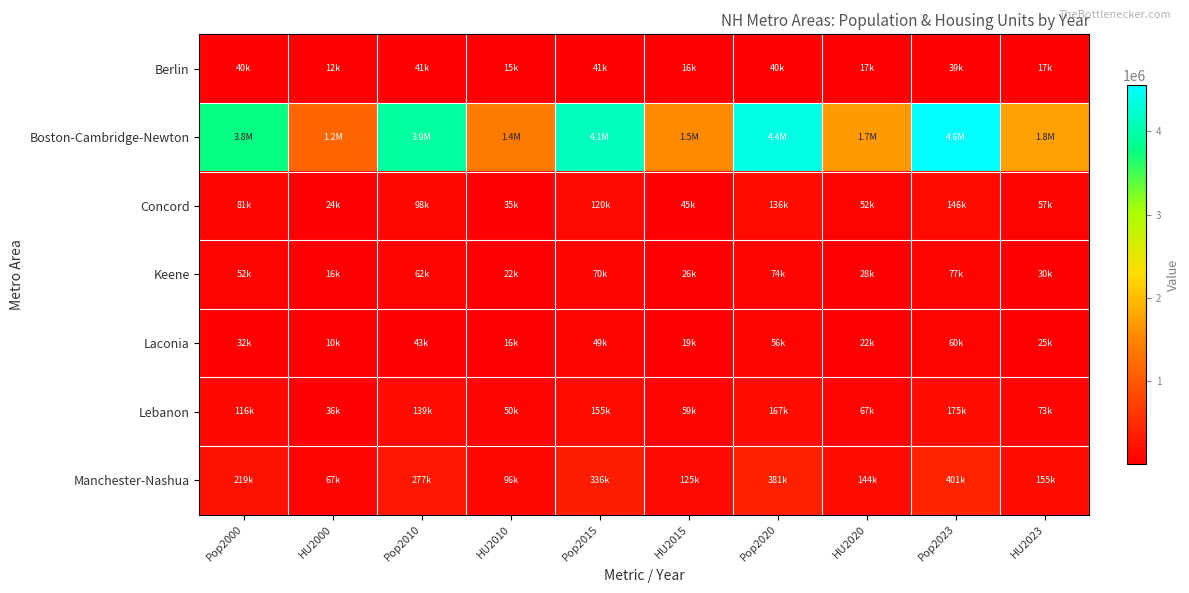

At which category is the sum across all series the highest?

Pop2023